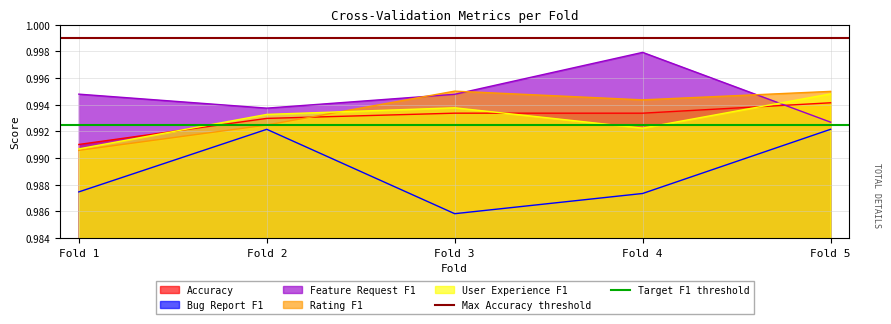

What is the sum of all Target F1 threshold values?

2.0